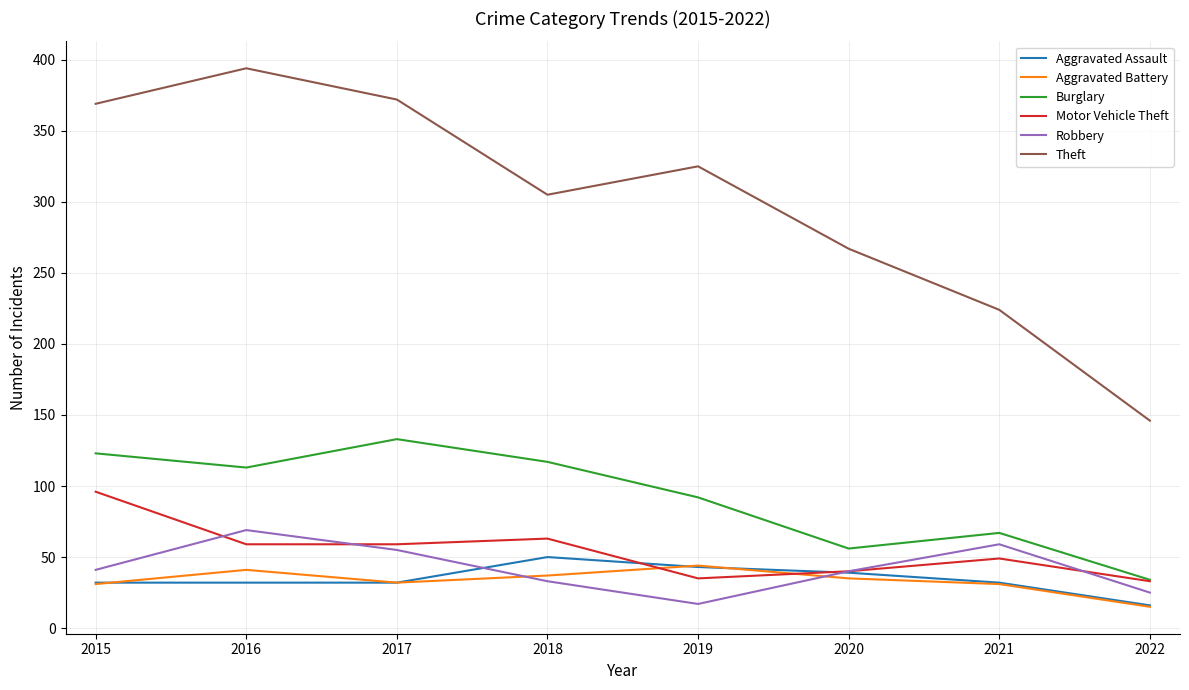

What is the minimum value shown in the chart?

15